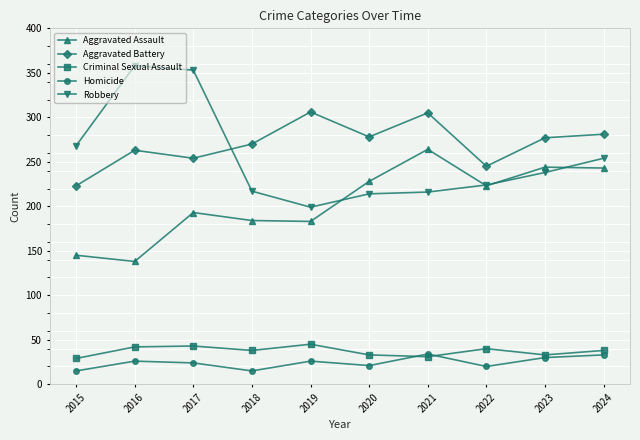

Between 2015 and 2016, which series saw the biggest shift?

Robbery